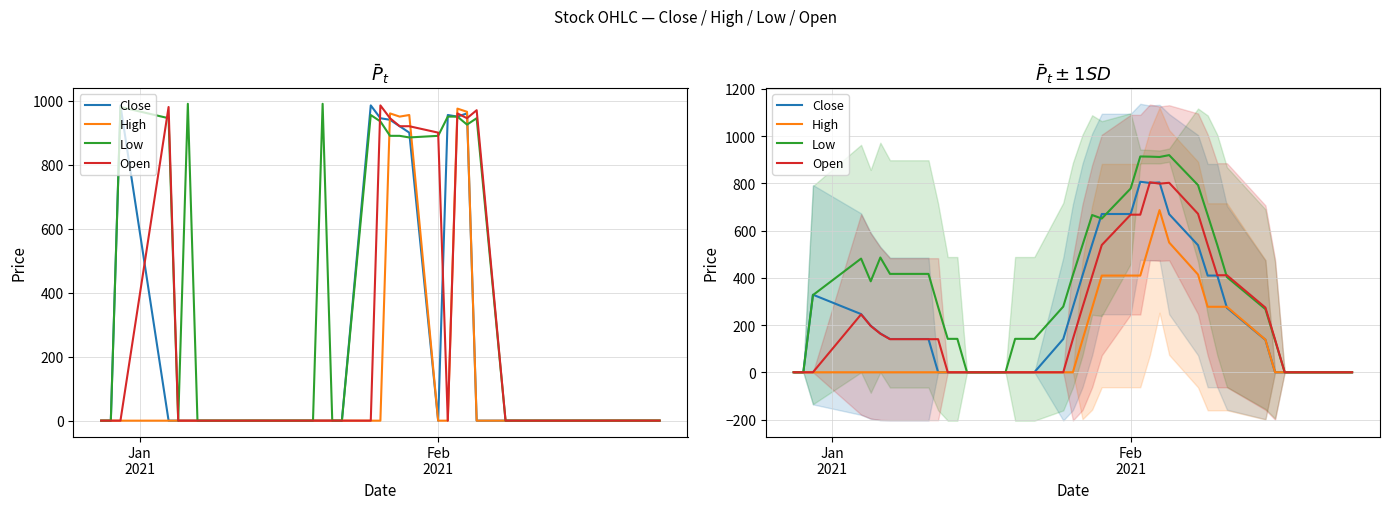

True or false: Close and High intersect in this chart.

True